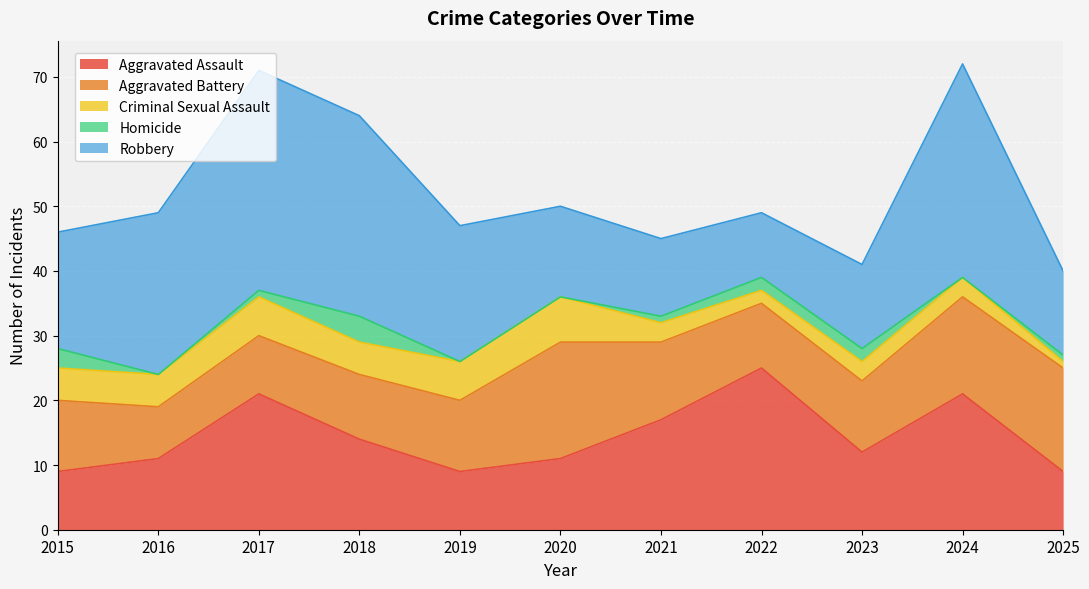

What is the difference between the Robbery values at 2023 and 2020?

1